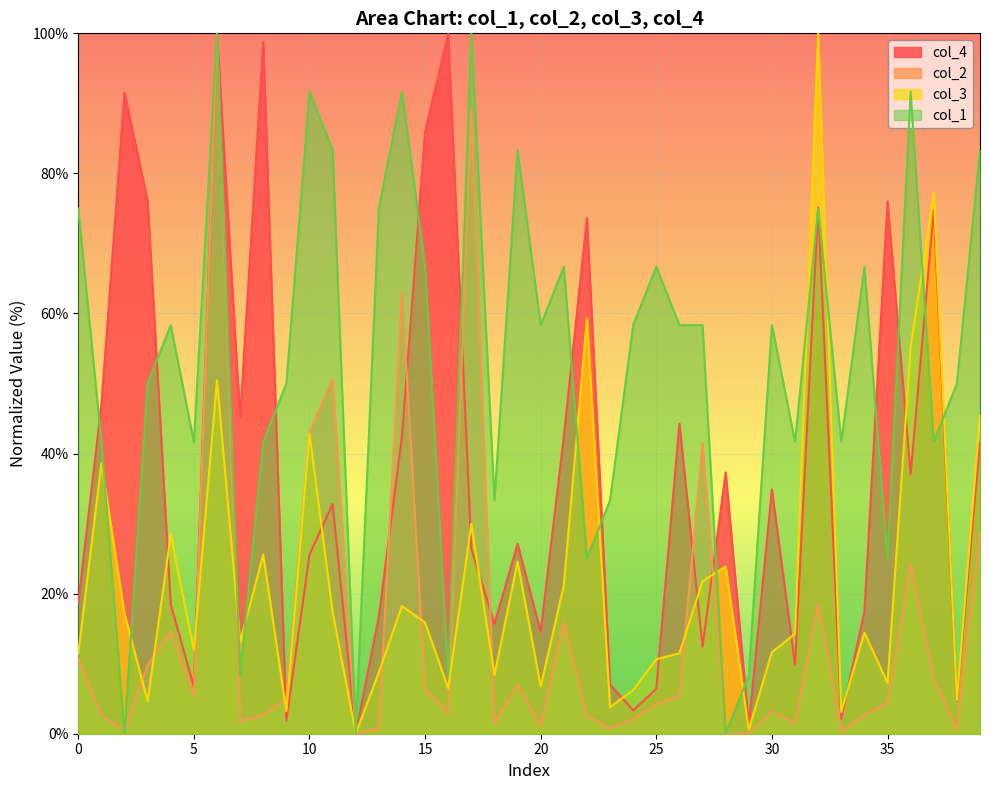

List the series in order of their overall mean, highest first.

col_1, col_4, col_3, col_2